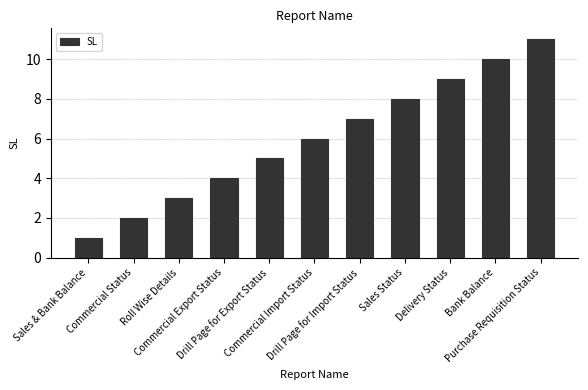

What is the sum of the values at Sales & Bank Balance and Commercial Import Status?

7